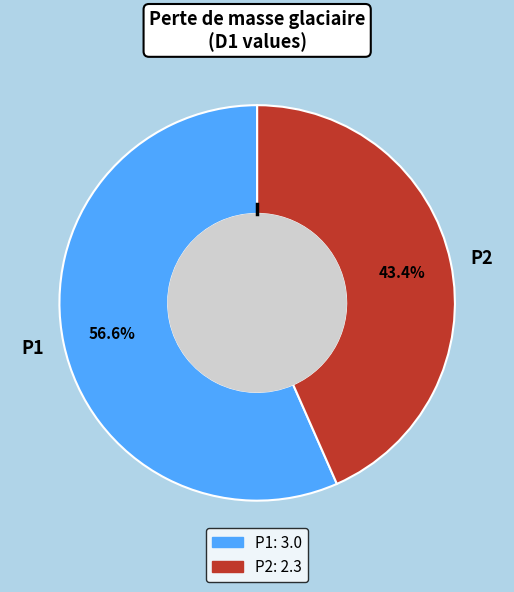

Which slice represents more than half of the pie?

P1